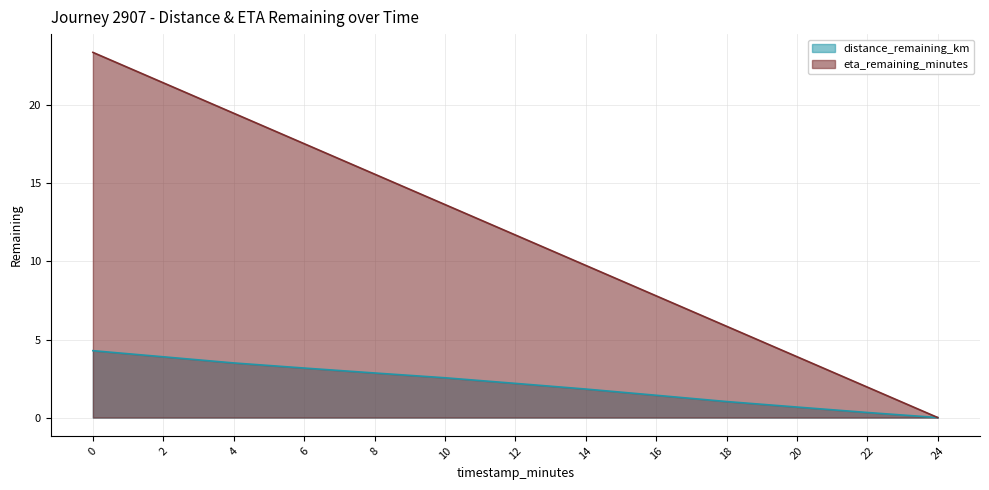

What is the total value across all series at 12?

13.9